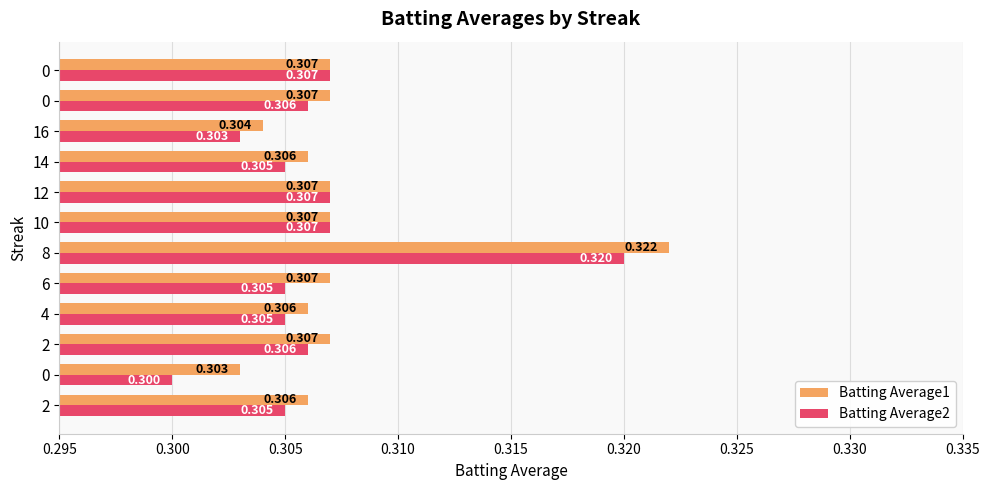

At which category is the sum across all series the highest?

8